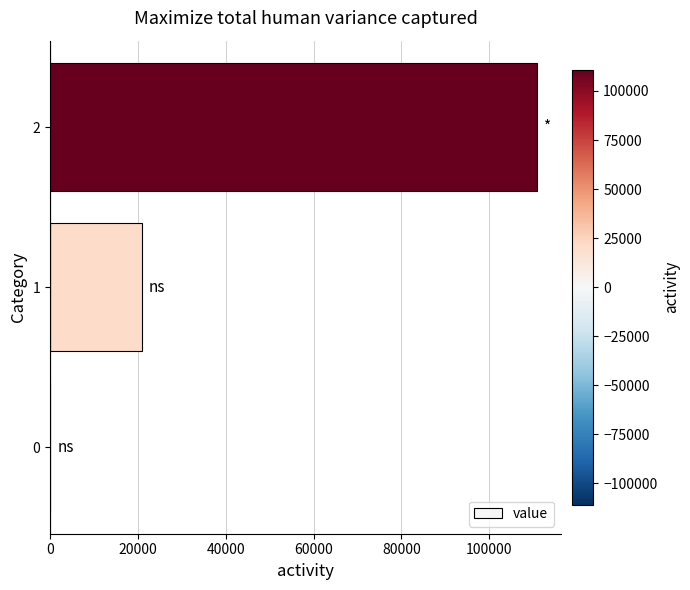

The value at 0 is 0. True or false?

True